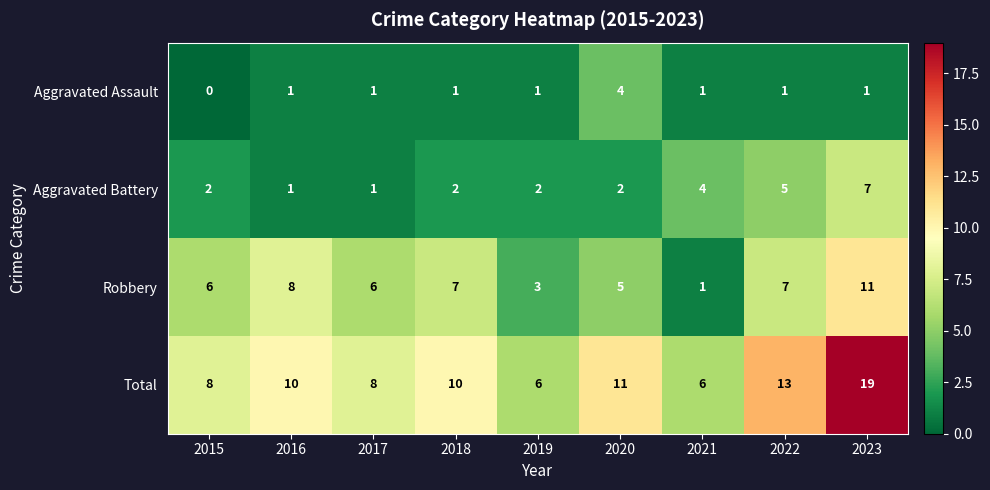

What is the difference between the maximum and minimum values in the Total series?

13